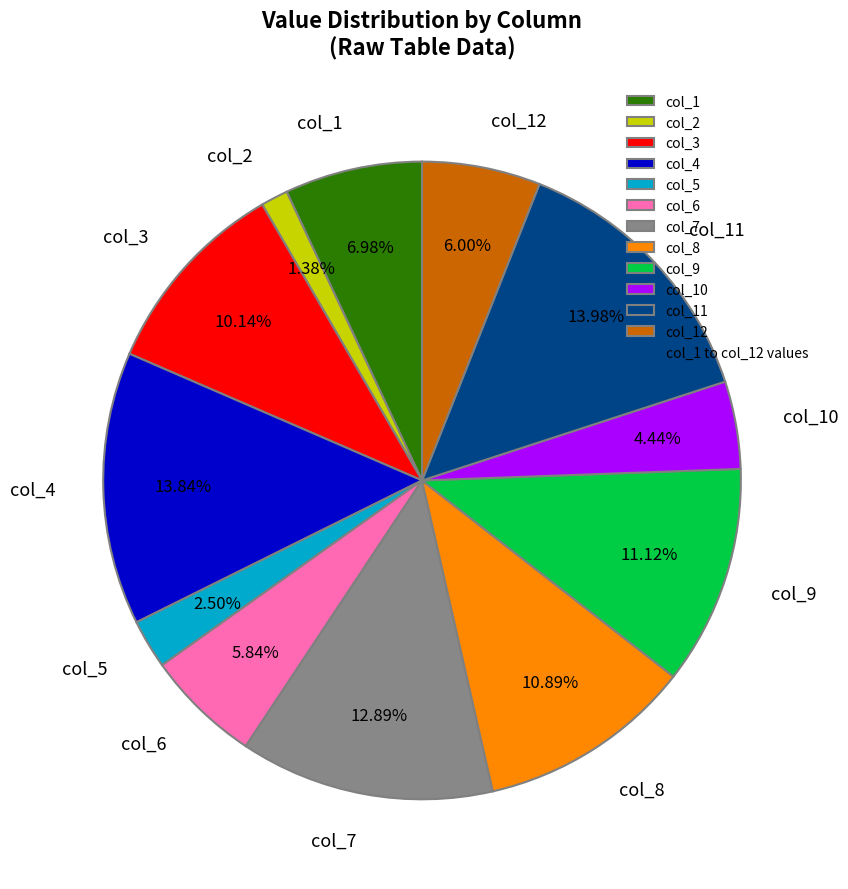

Which slice is the smallest?

col_2